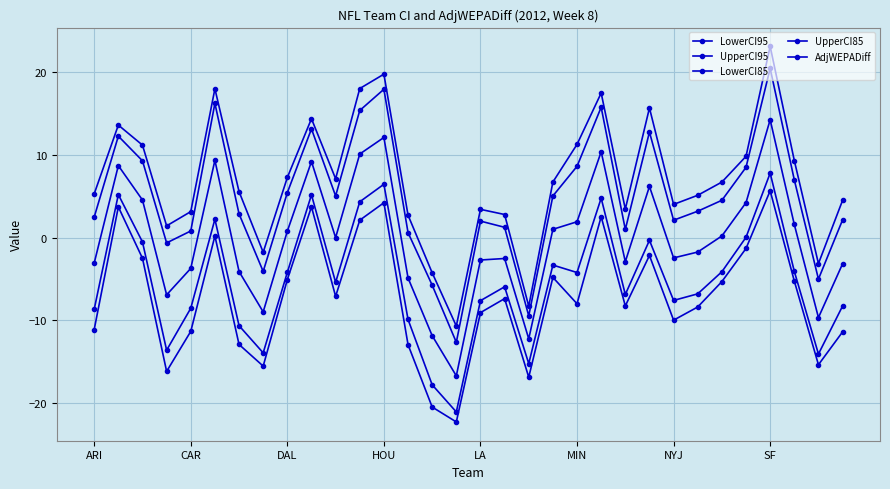

How many lines are shown in the chart?

5